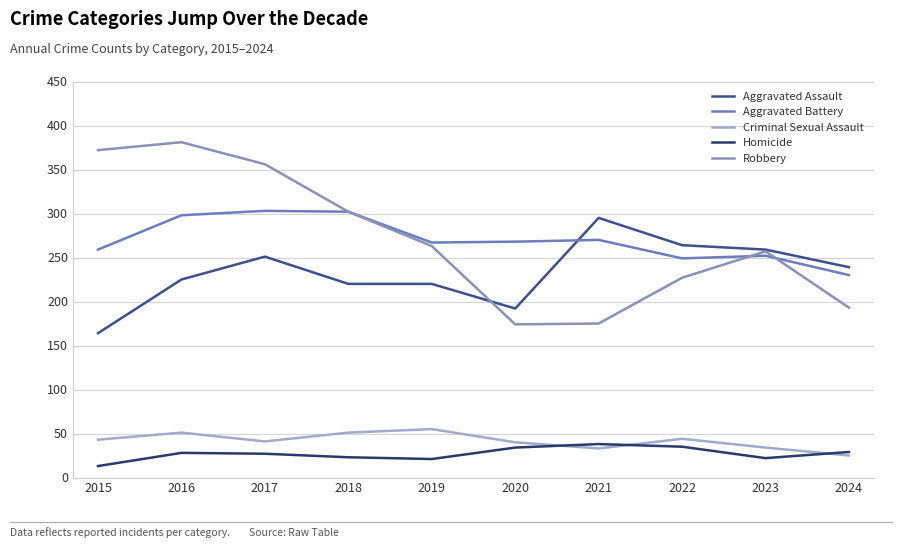

What is the difference between the maximum and second lowest values in the Homicide series?

17